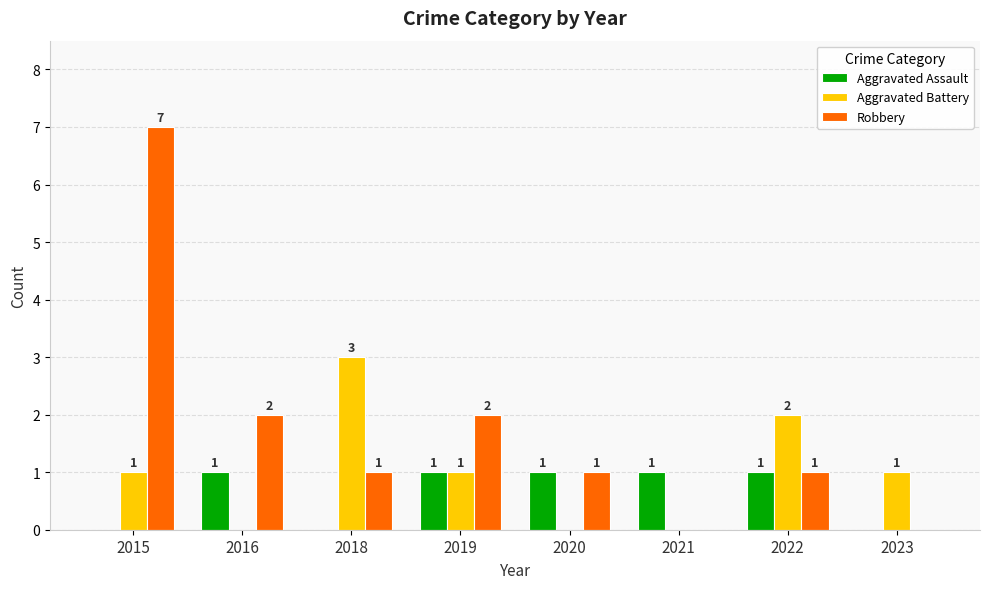

Between 2016 and 2020, which series saw the biggest shift?

Robbery